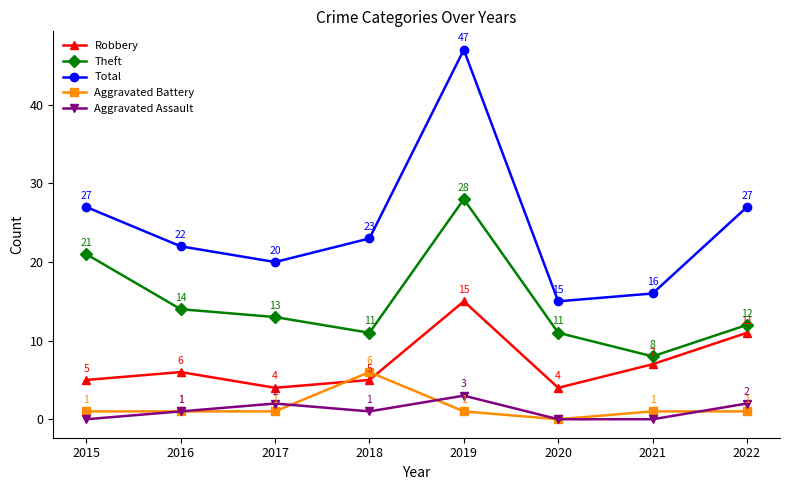

True or false: Theft and Aggravated Battery cross at least once.

False